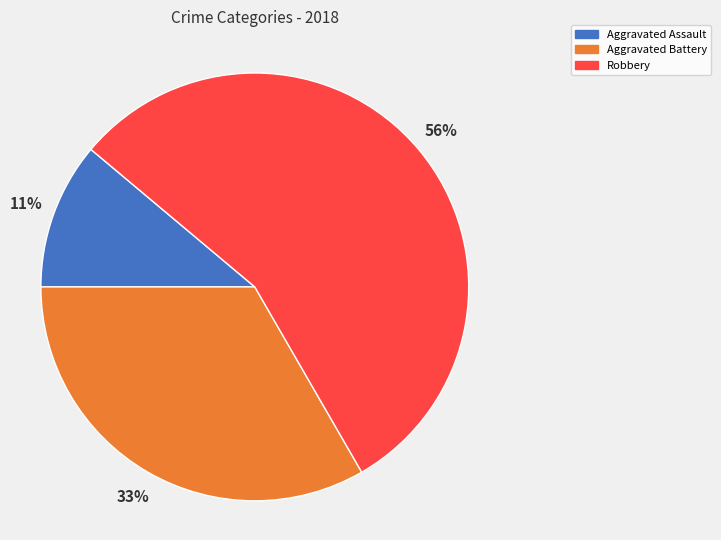

Which category has the smallest portion of the pie?

Aggravated Assault